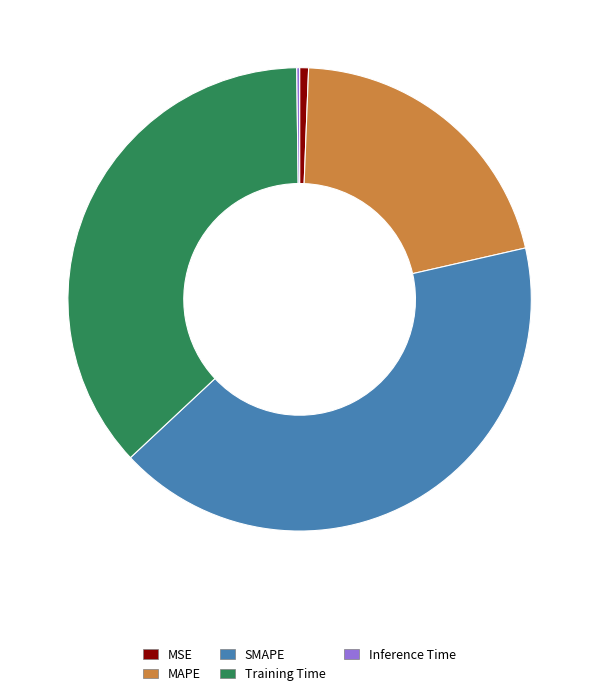

Is MAPE the majority of the pie?

No